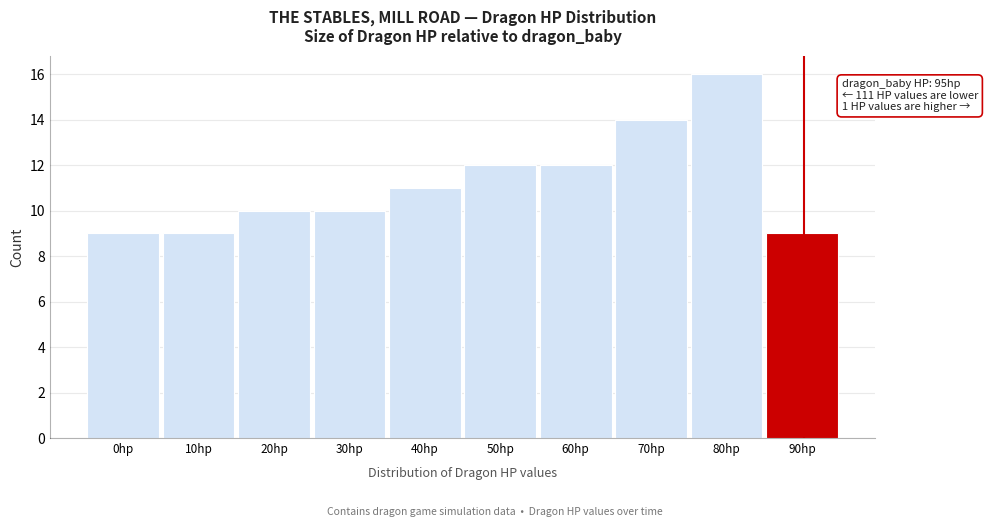

Reading left to right, what are all the values shown in this chart?

9	9	10	10	11	12	12	14	16	9